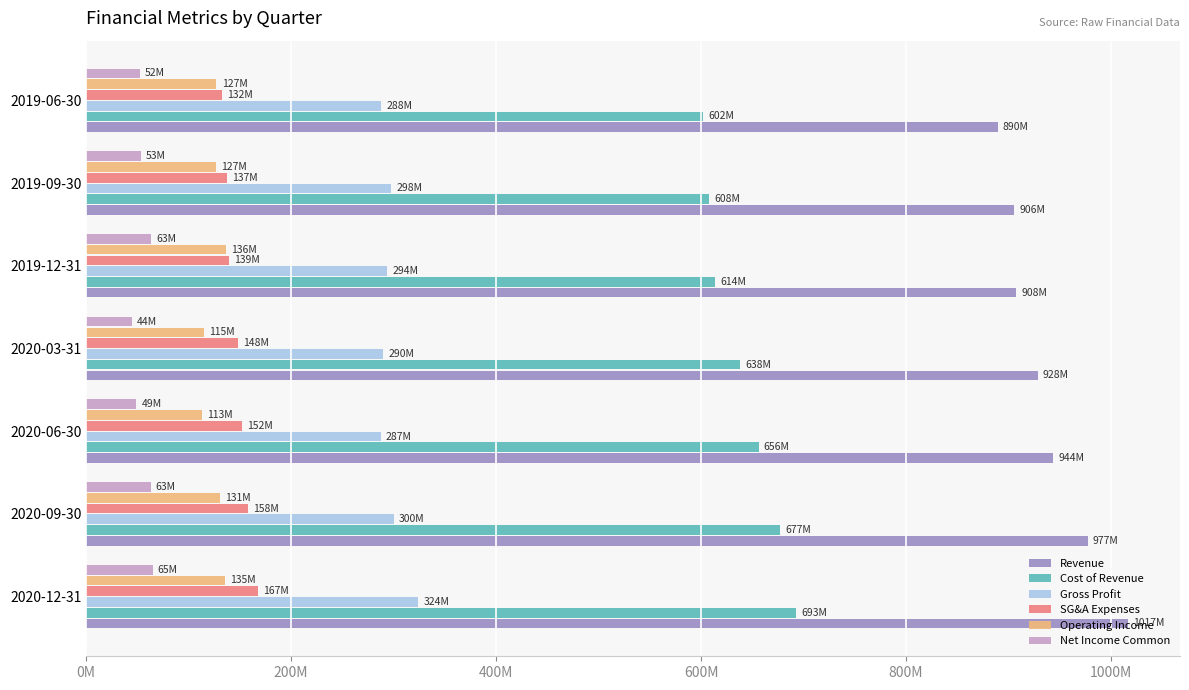

What are all the series names shown in the legend?

Revenue, Cost of Revenue, Gross Profit, SG&A Expenses, Operating Income, Net Income Common